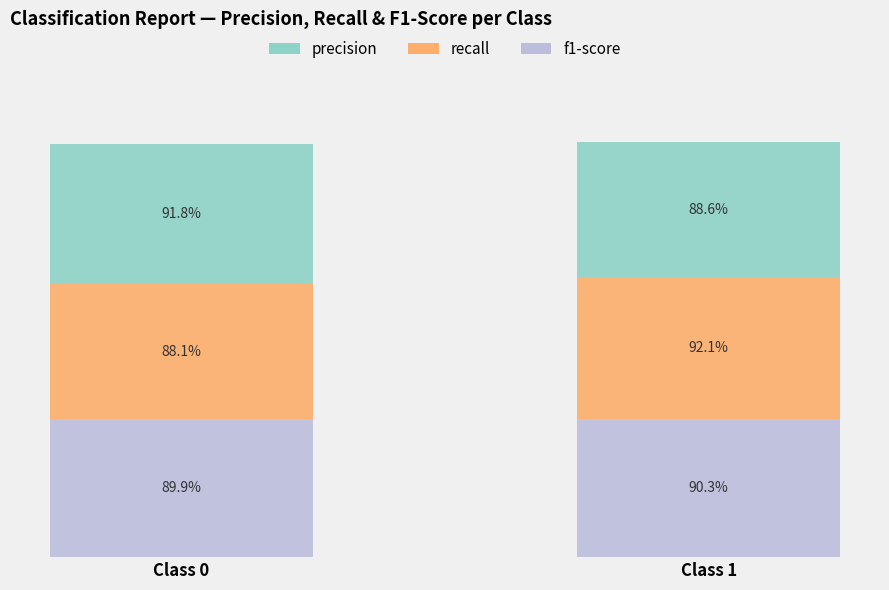

True or false: f1-score has a value of 0.9 at Class 1.

True